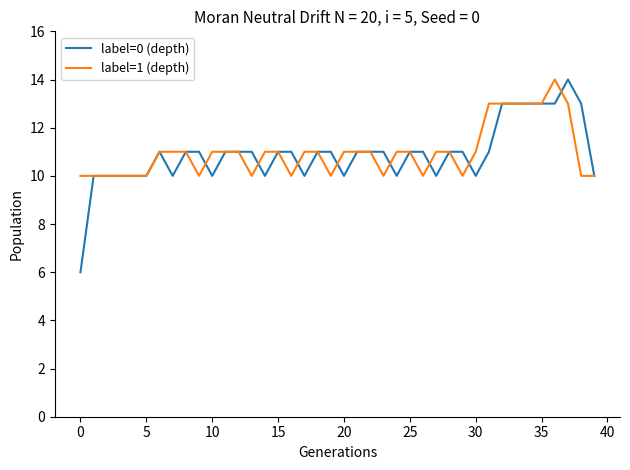

At how many categories does at least one series exceed 7?

40